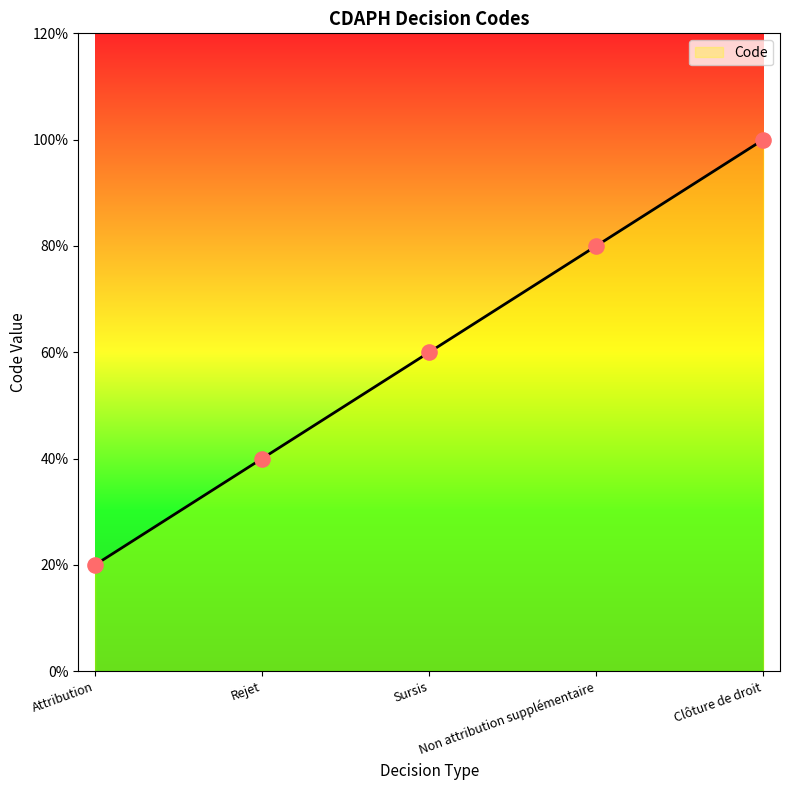

What is the change in value from Attribution to Sursis?

+2